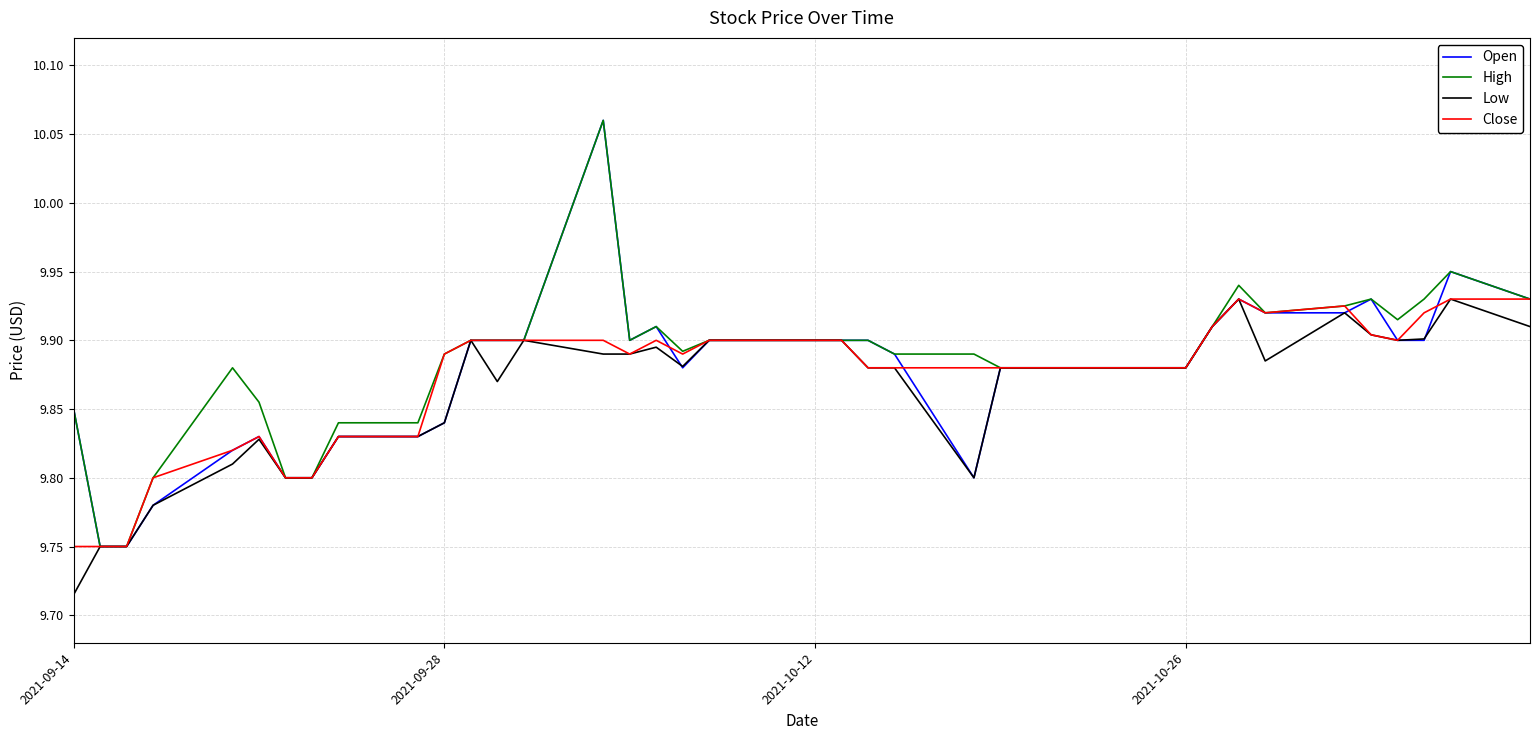

At which label is Low closest to 9?

2021-09-14